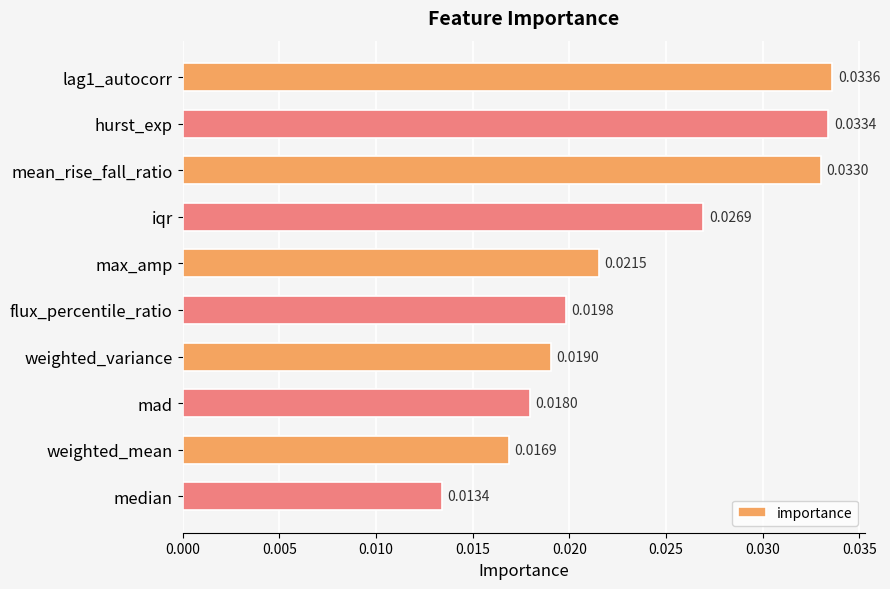

Does the chart contain stacked bars?

No